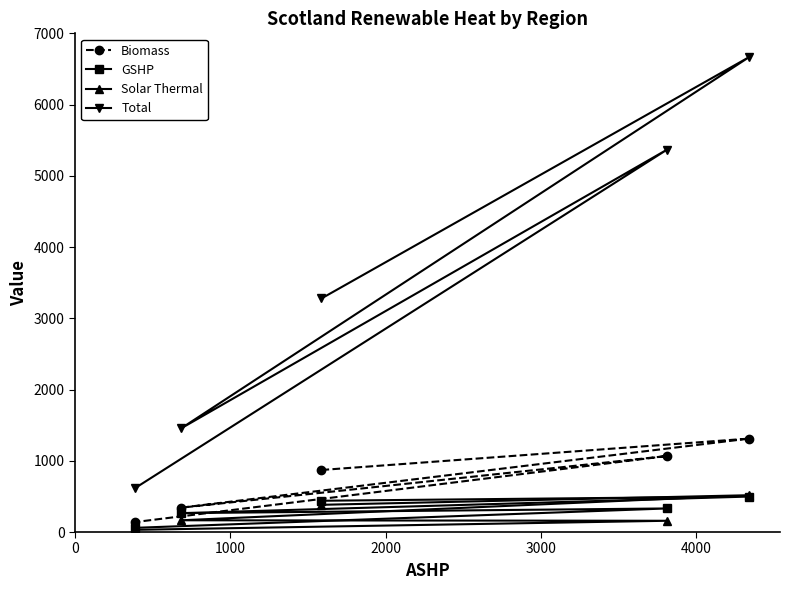

Is it true that Solar Thermal equals 226 at 1000?

False